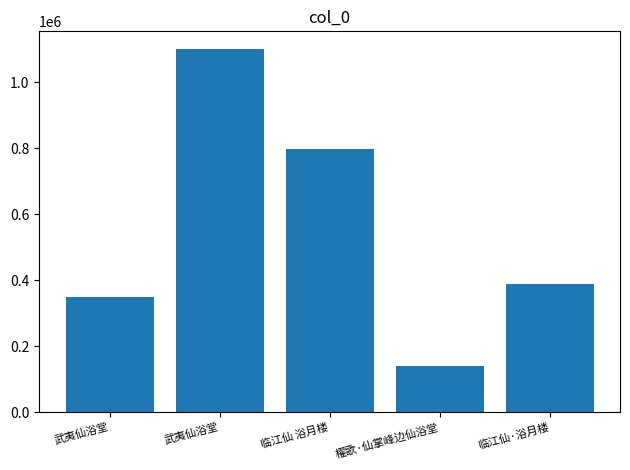

What is the sum of all values?

2774223